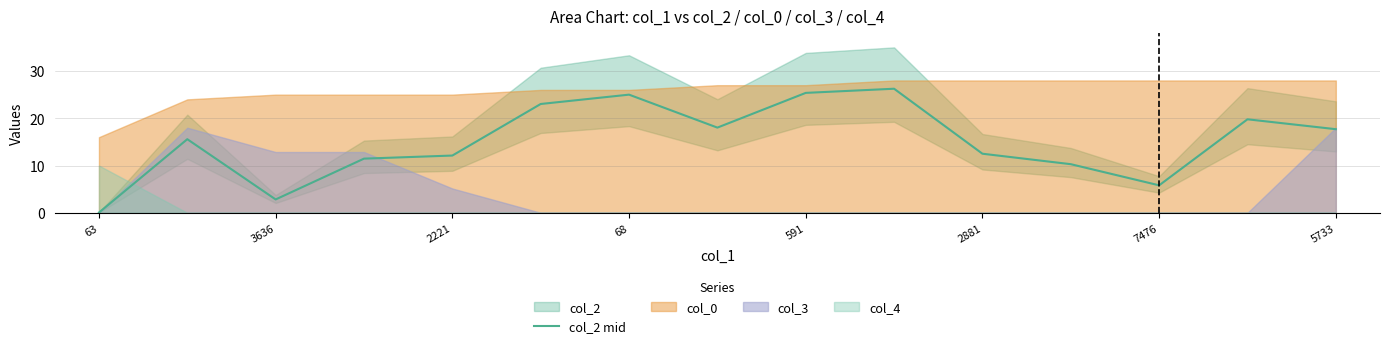

How many values are below 15?

7